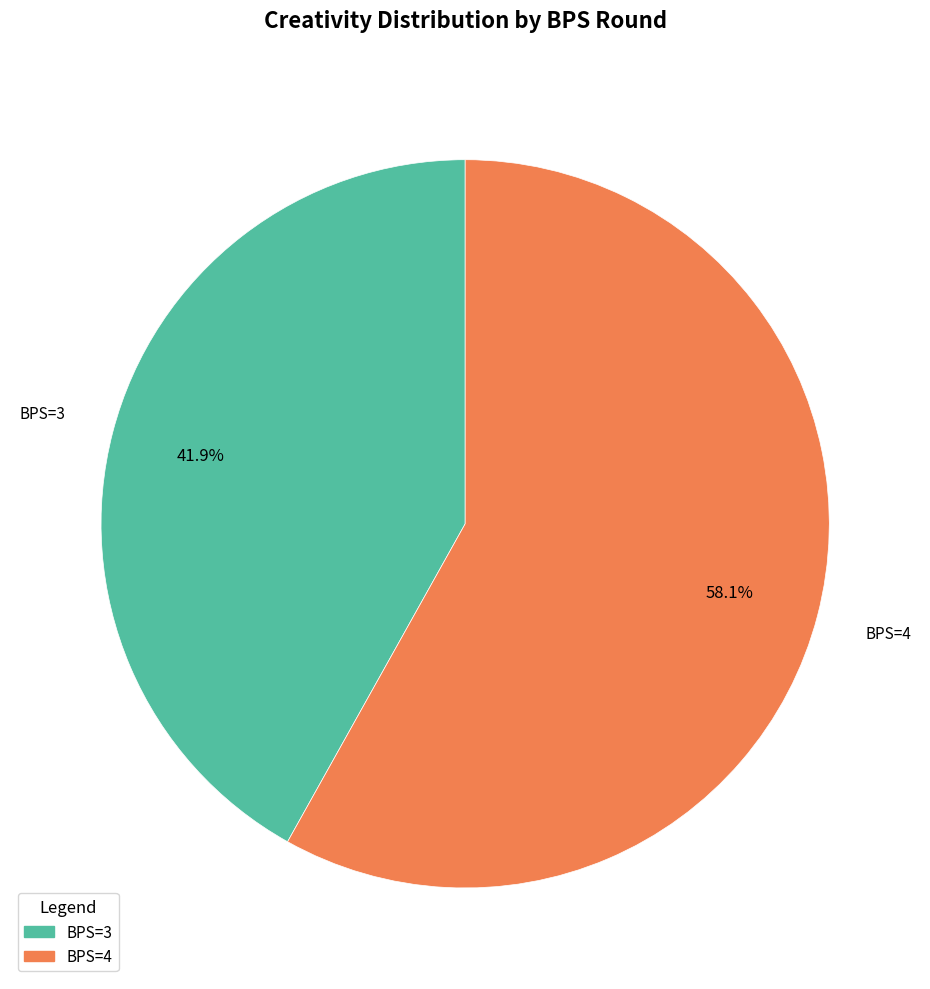

To the nearest percent, what is the average slice percentage?

50%